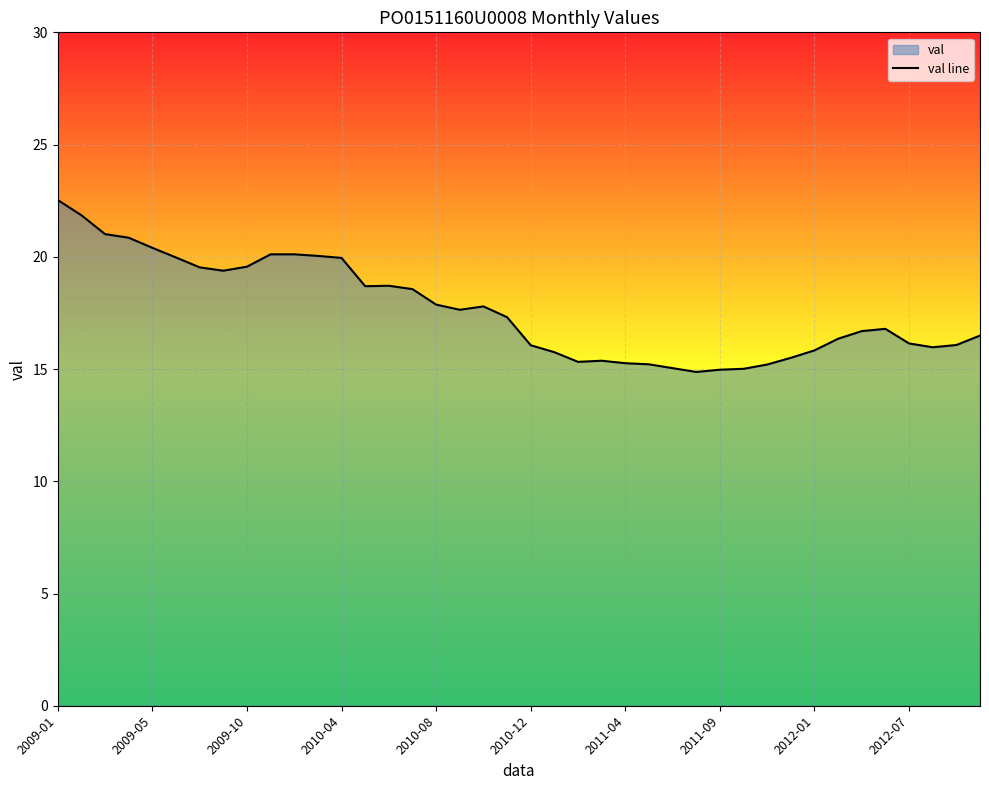

The value at 39 is 16.5. True or false?

True